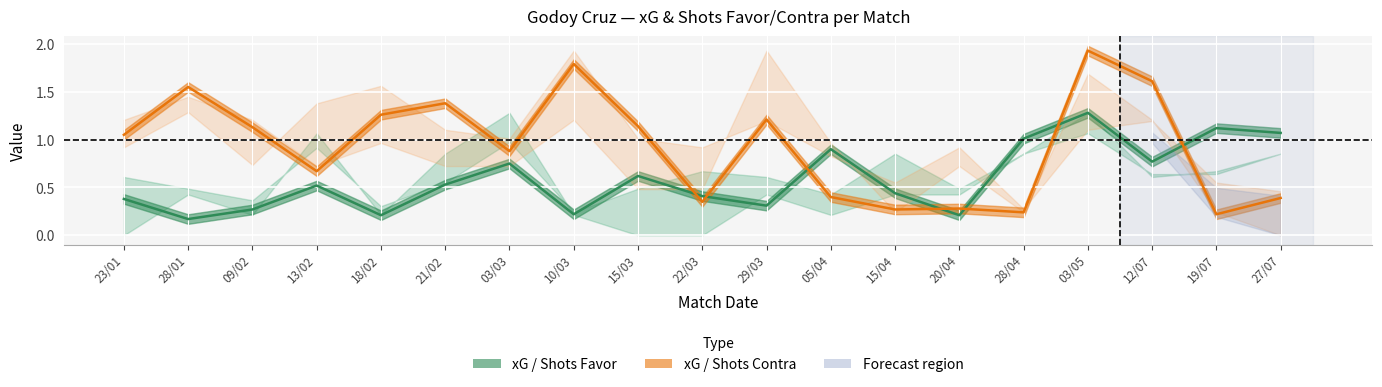

Reading left to right, list all the values displayed in this chart.

xG Favor line: 23/01=0.4	28/01=0.2	09/02=0.3	13/02=0.5	18/02=0.2	21/02=0.5	03/03=0.8	10/03=0.2	15/03=0.6	22/03=0.4	29/03=0.3	05/04=0.9	15/04=0.4	20/04=0.2	28/04=1.0	03/05=1.3	12/07=0.8	19/07=1.1	27/07=1.1
xG Contra line: 23/01=1.1	28/01=1.6	09/02=1.1	13/02=0.7	18/02=1.3	21/02=1.4	03/03=0.9	10/03=1.8	15/03=1.1	22/03=0.3	29/03=1.2	05/04=0.4	15/04=0.3	20/04=0.3	28/04=0.2	03/05=1.9	12/07=1.6	19/07=0.2	27/07=0.4